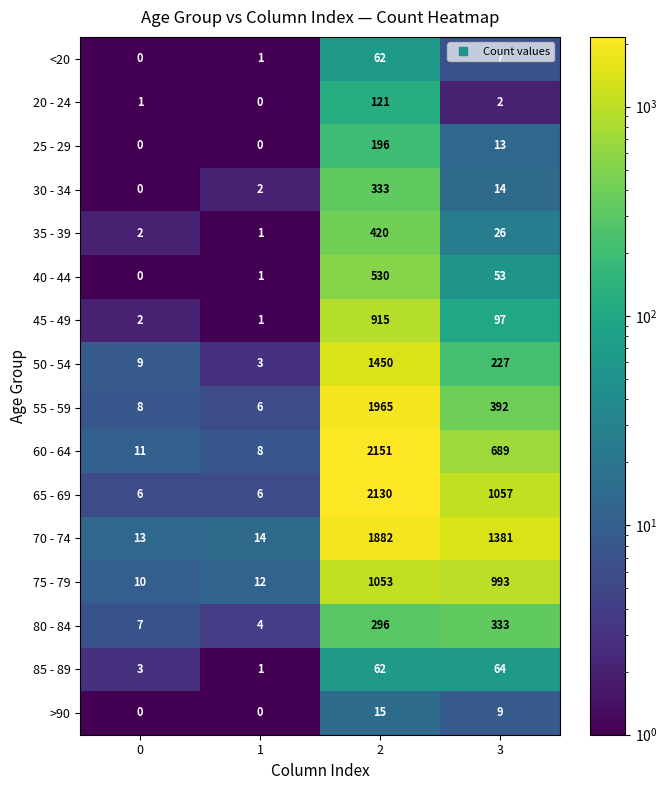

At 3, list the series in order from largest to smallest.

70 - 74, 65 - 69, 75 - 79, 60 - 64, 55 - 59, 80 - 84, 50 - 54, 45 - 49, 85 - 89, 40 - 44, 35 - 39, 30 - 34, 25 - 29, >90, <20, 20 - 24